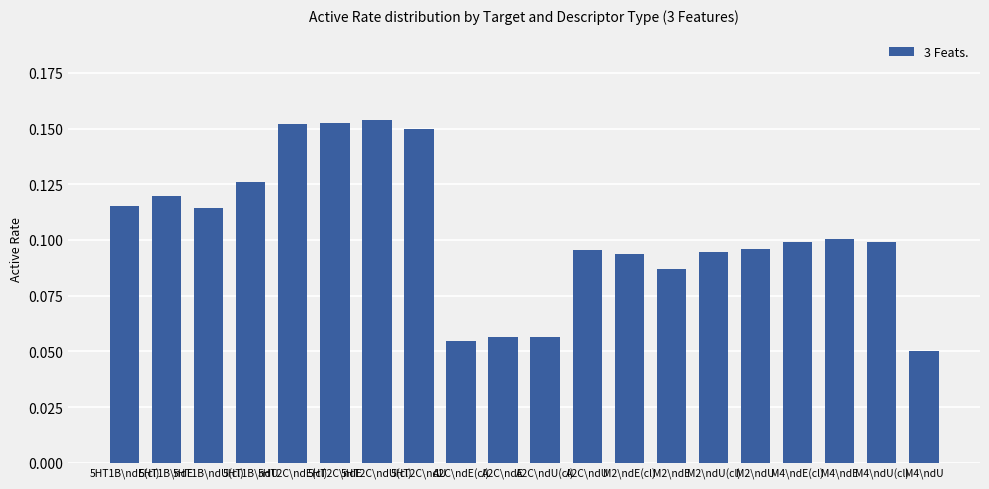

How many values are between 0 and 1?

20